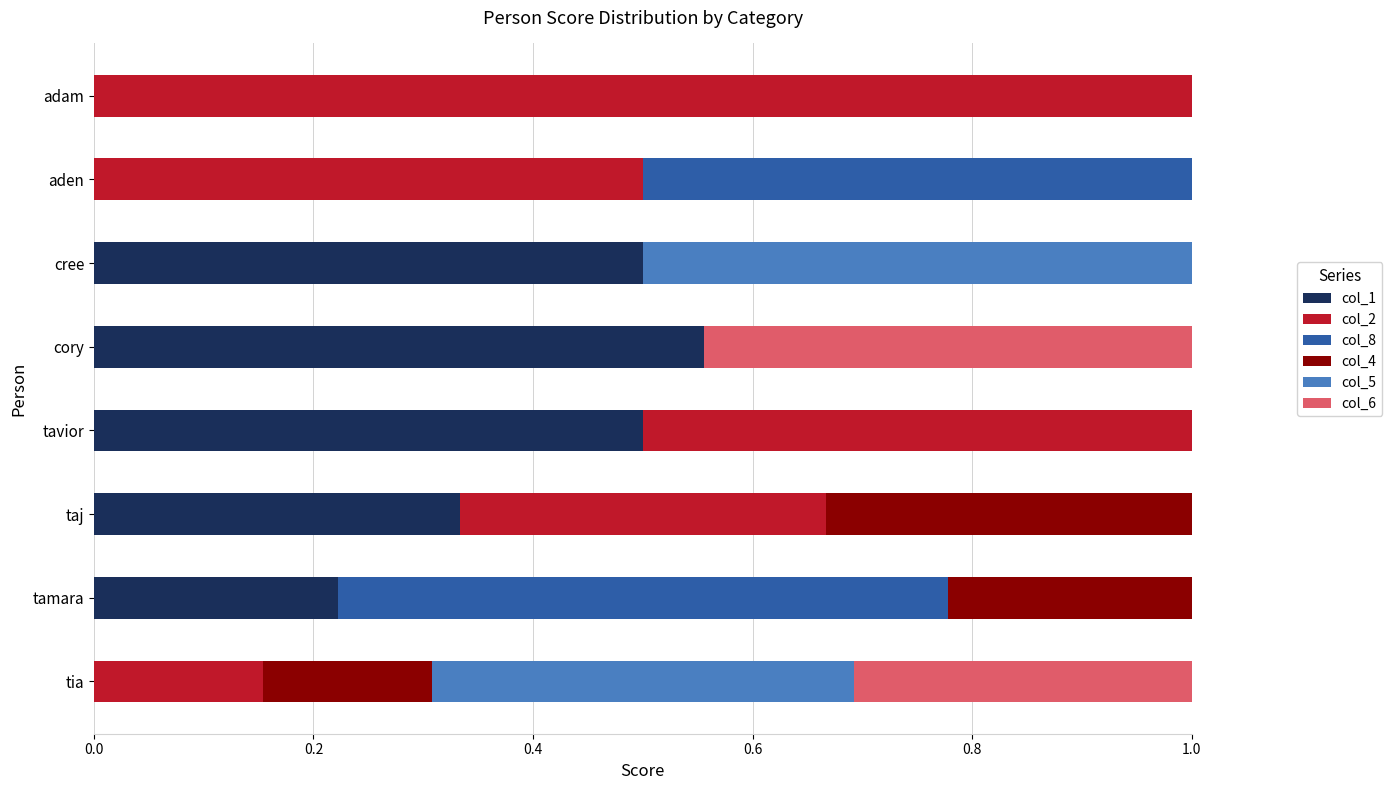

What is the total value across all series at cory?

1.0